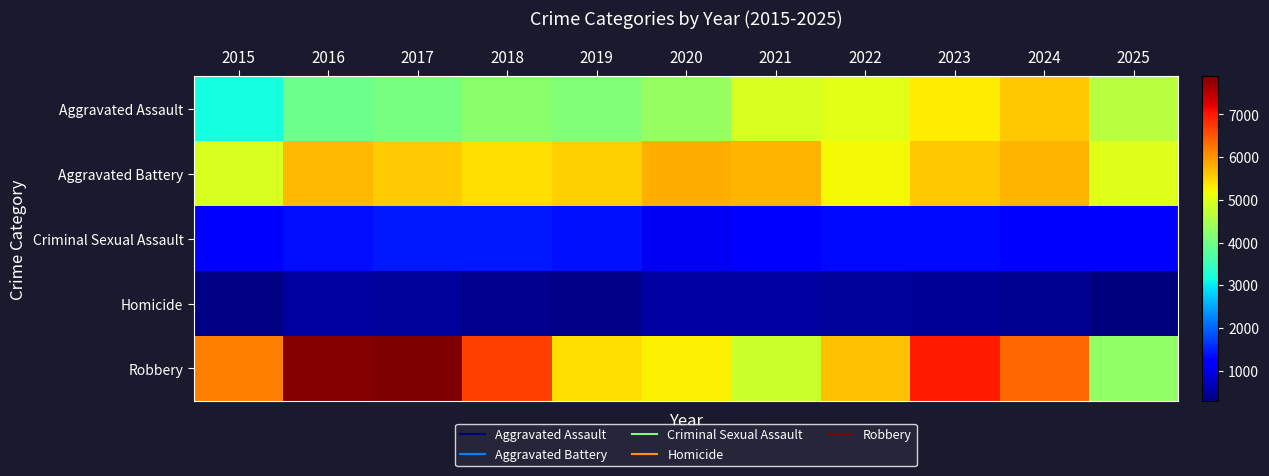

Reading left to right, transcribe all the data shown in this chart.

Aggravated Assault: 2015=3144	2016=3963	2017=4055	2018=4229	2019=4133	2020=4337	2021=4944	2022=5015	2023=5288	2024=5599	2025=4648
Aggravated Battery: 2015=4938	2016=5711	2017=5558	2018=5416	2019=5539	2020=5809	2021=5751	2022=5214	2023=5596	2024=5727	2025=5010
Criminal Sexual Assault: 2015=1249	2016=1358	2017=1427	2018=1426	2019=1373	2020=1077	2021=1212	2022=1308	2023=1329	2024=1258	2025=1237
Homicide: 2015=351	2016=519	2017=489	2018=405	2019=355	2020=544	2021=555	2022=498	2023=455	2024=420	2025=292
Robbery: 2015=6183	2016=7851	2017=7889	2018=6675	2019=5425	2020=5258	2021=4832	2022=5656	2023=6997	2024=6366	2025=4271